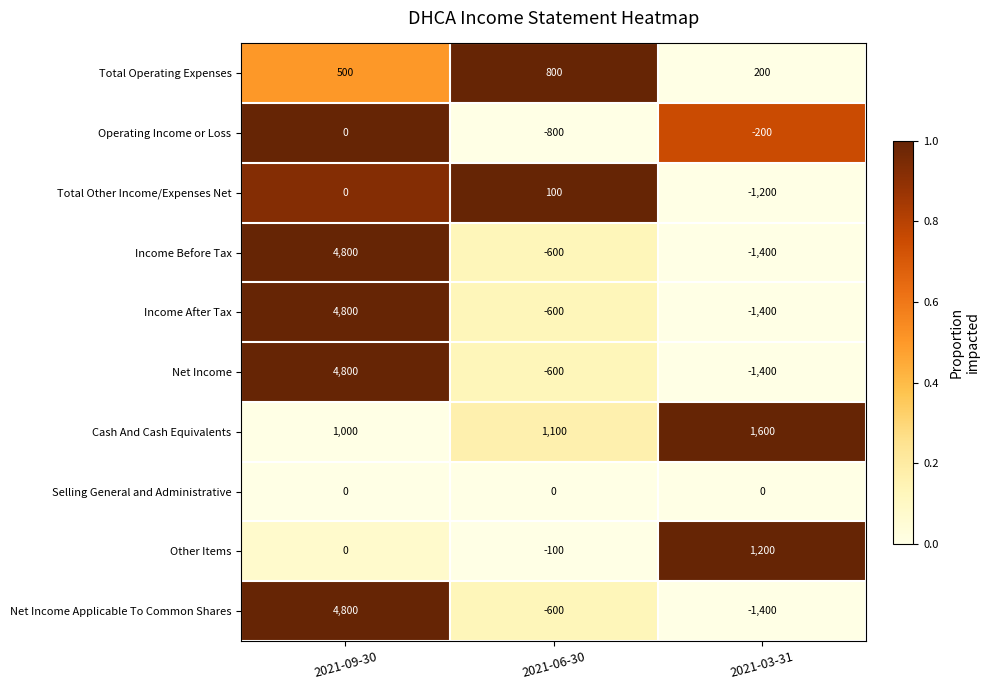

Reading left to right, extract all data points from this chart.

Total Operating Expenses: 2021-09-30=500	2021-06-30=800	2021-03-31=200
Operating Income or Loss: 2021-09-30=0	2021-06-30=-800	2021-03-31=-200
Total Other Income/Expenses Net: 2021-09-30=0	2021-06-30=100	2021-03-31=-1200
Income Before Tax: 2021-09-30=4800	2021-06-30=-600	2021-03-31=-1400
Income After Tax: 2021-09-30=4800	2021-06-30=-600	2021-03-31=-1400
Net Income: 2021-09-30=4800	2021-06-30=-600	2021-03-31=-1400
Cash And Cash Equivalents: 2021-09-30=1000	2021-06-30=1100	2021-03-31=1600
Selling General and Administrative: 2021-09-30=0	2021-06-30=0	2021-03-31=0
Other Items: 2021-09-30=0	2021-06-30=-100	2021-03-31=1200
Net Income Applicable To Common Shares: 2021-09-30=4800	2021-06-30=-600	2021-03-31=-1400